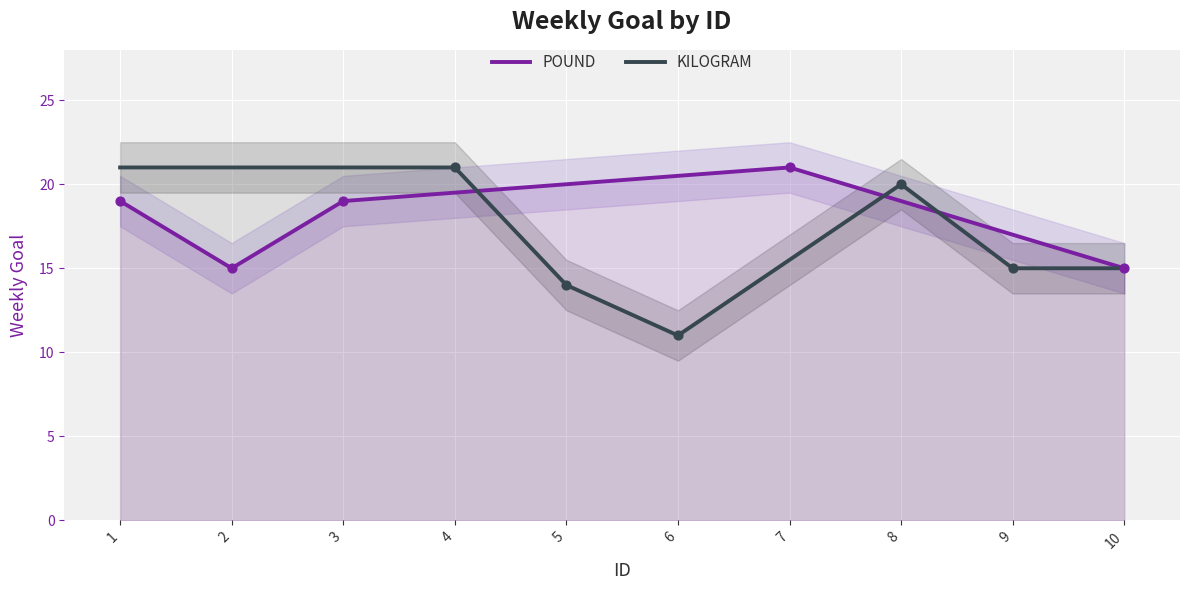

Which series reaches the minimum Y coordinate?

KILOGRAM